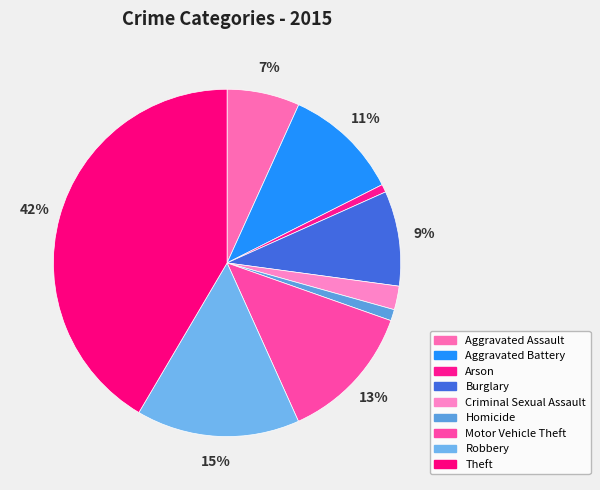

Does Criminal Sexual Assault represent more than half of the total?

No